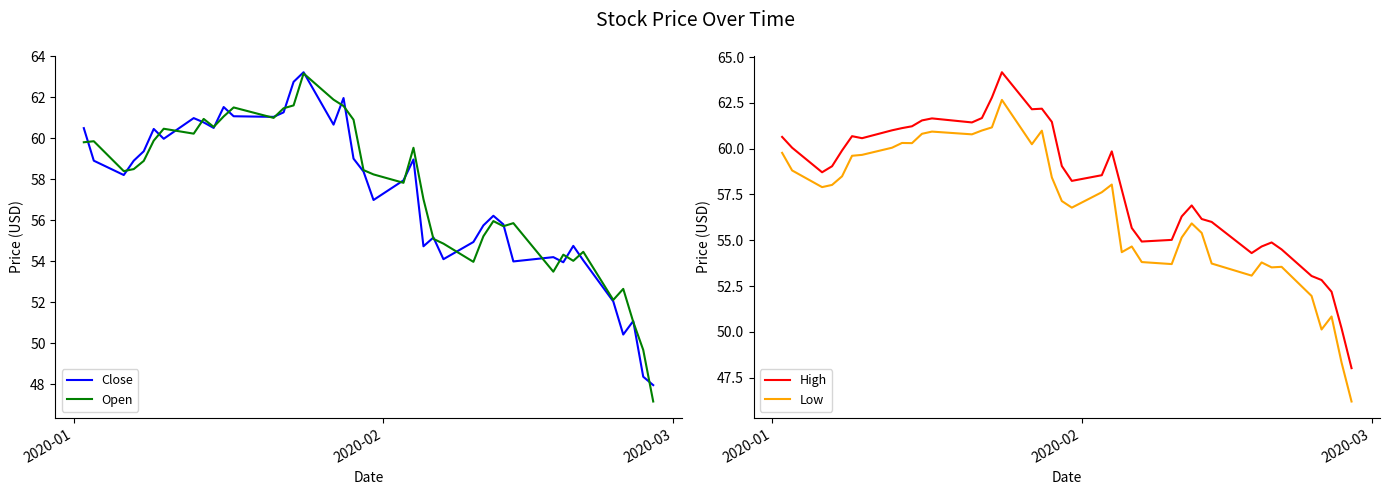

What is the highest value of the Close series?

63.2